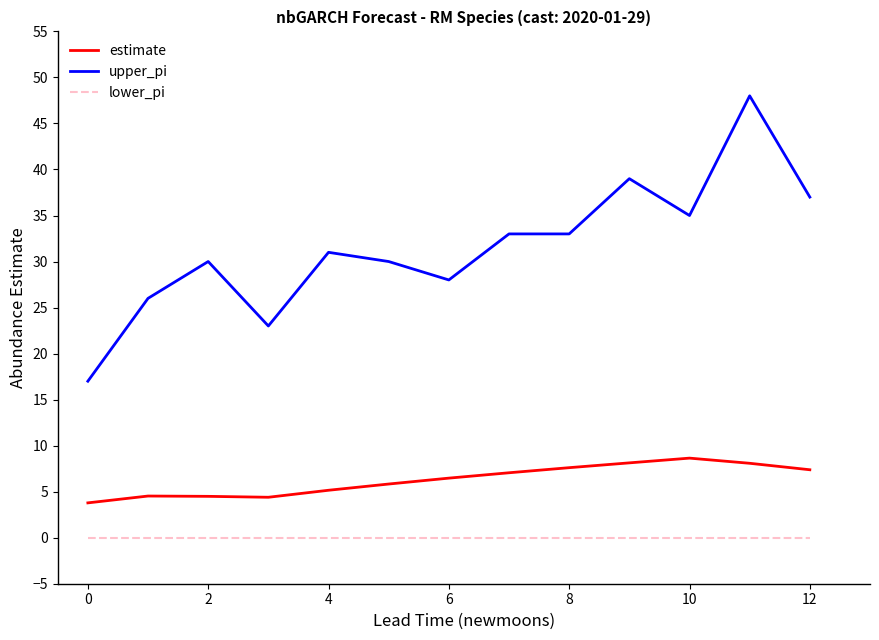

Which series has the largest total across all categories?

upper_pi